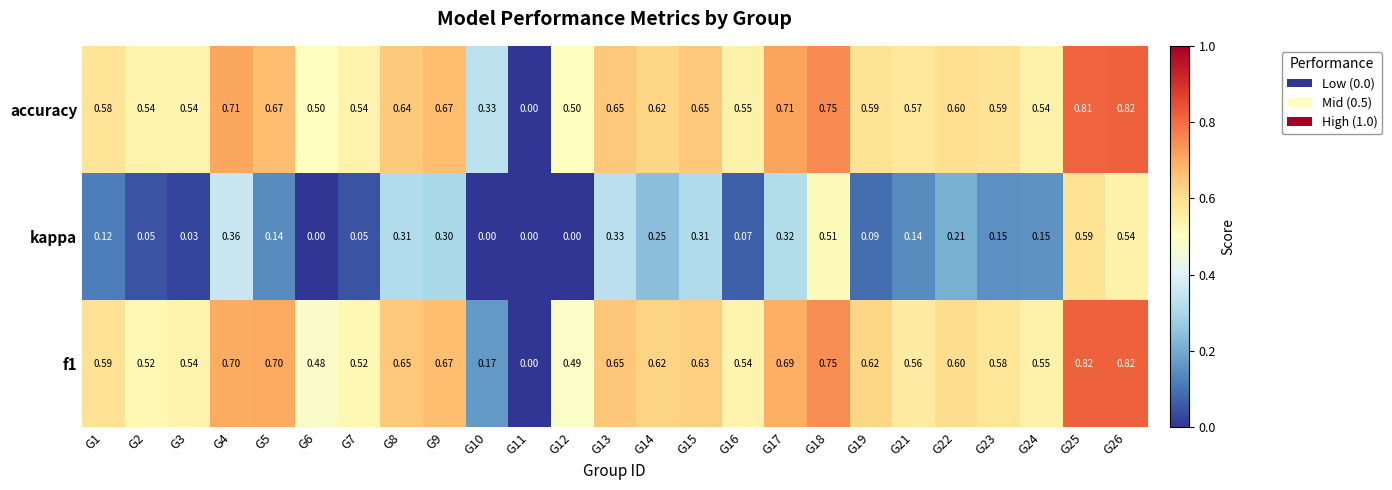

Which series has the largest total across all categories?

accuracy